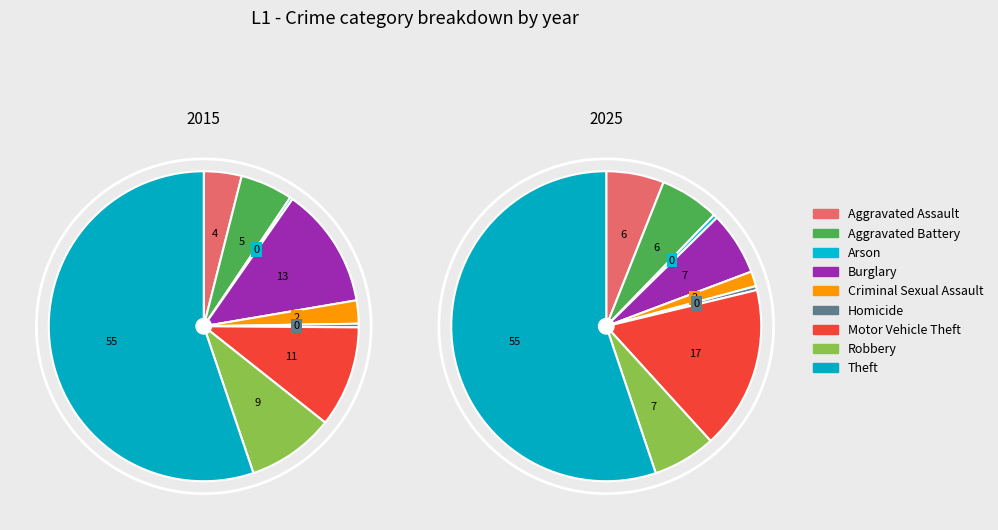

How many slices are in this pie chart?

9